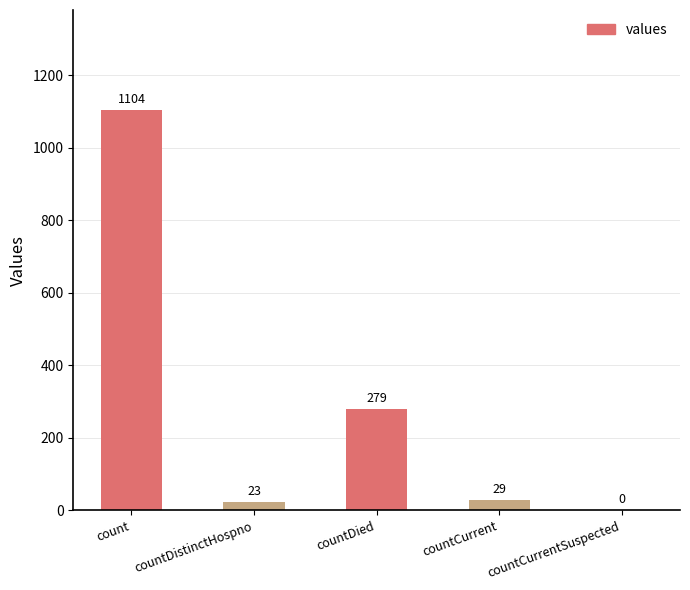

Reading left to right, list all the values displayed in this chart.

count=1104	countDistinctHospno=23	countDied=279	countCurrent=29	countCurrentSuspected=0